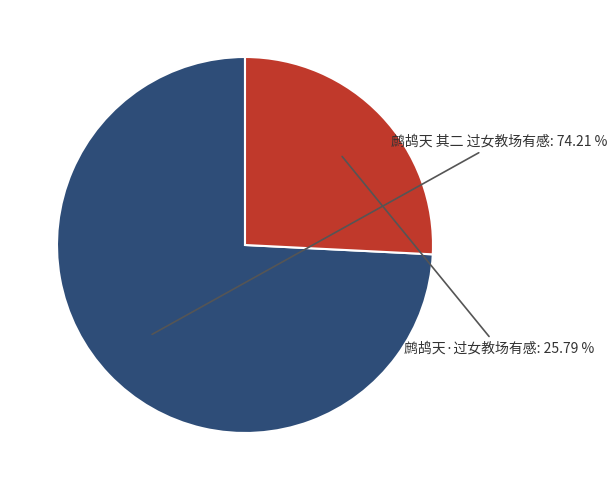

Does any single category account for the majority?

Yes